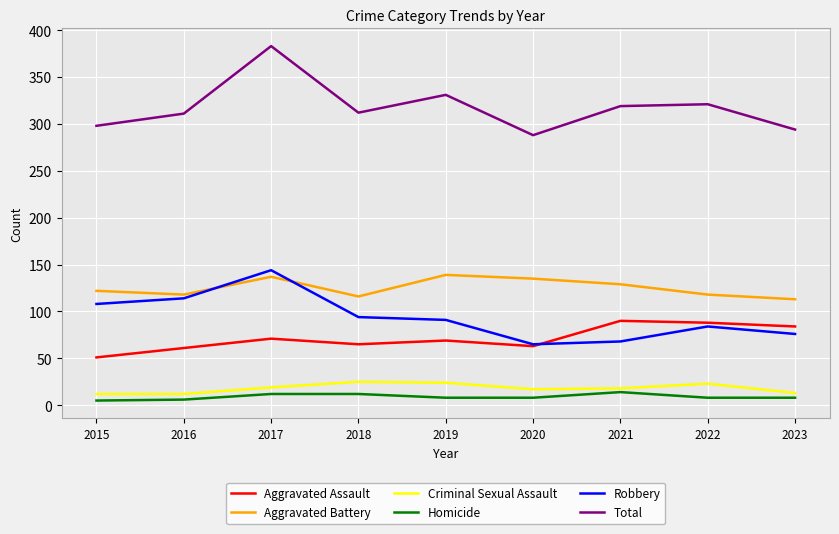

Is it true that Aggravated Assault equals 102 at 2019?

False